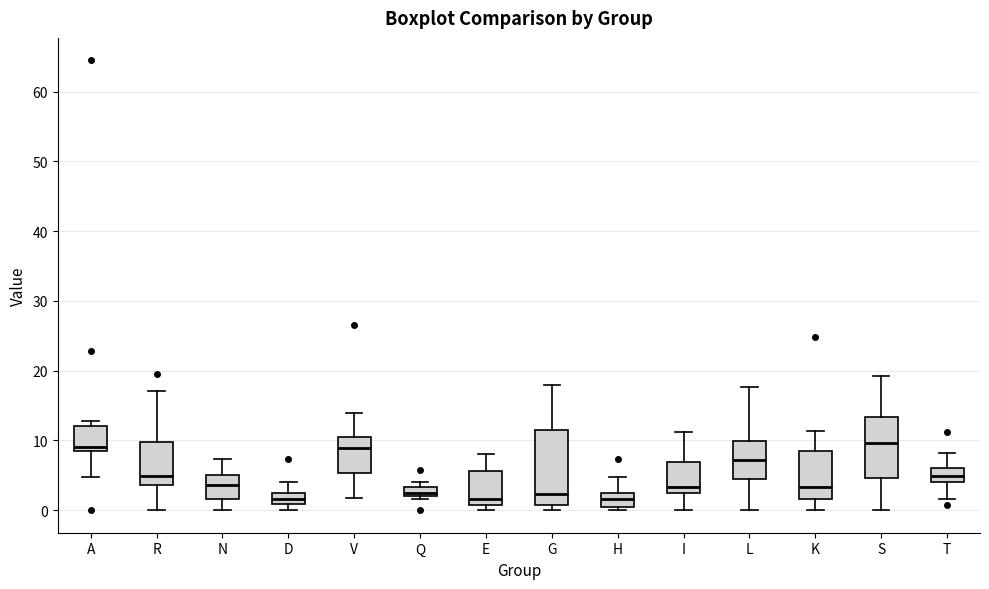

Where is the lower edge of the box for D on the y-axis? The values are not printed on the chart, so give them approximately, as read against the axis.

1